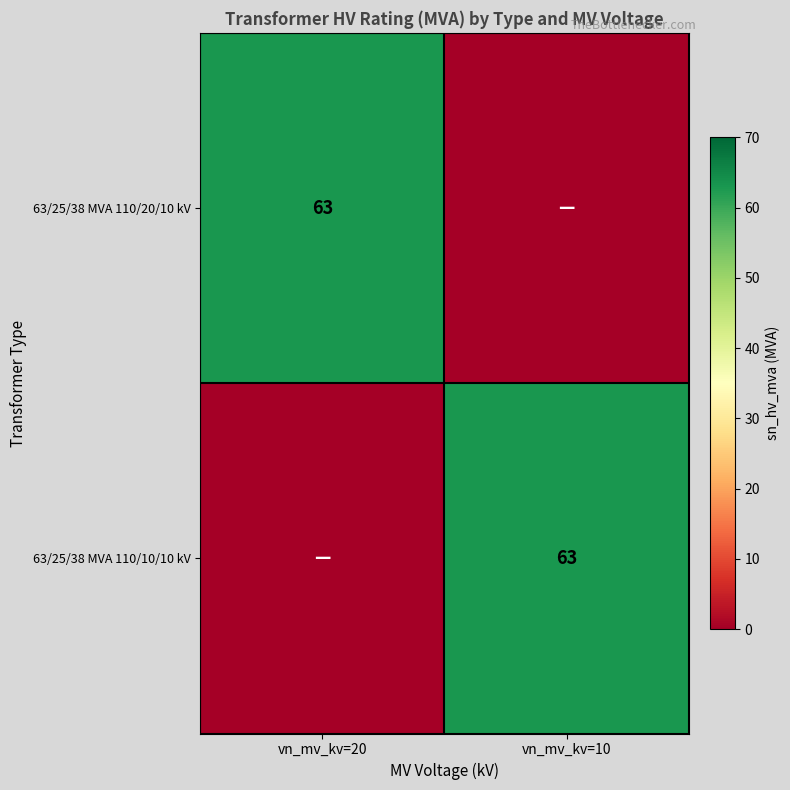

Is it true that 63/25/38 MVA 110/10/10 kV equals 112 at vn_mv_kv=10?

False